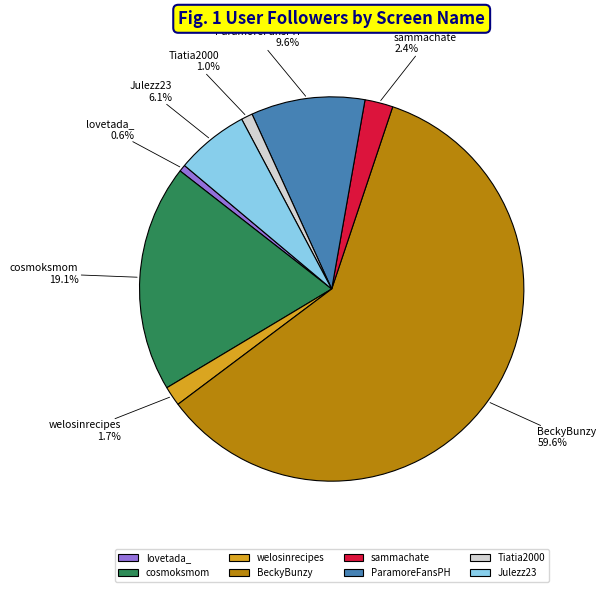

Does lovetada_ represent more than half of the total?

No